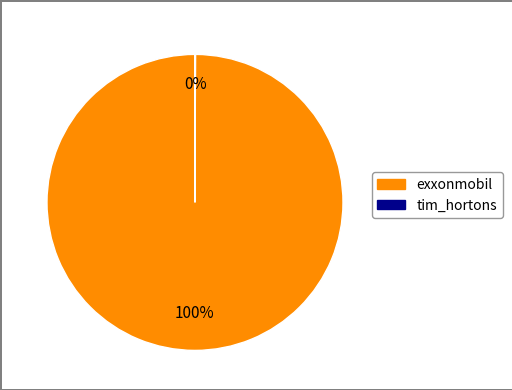

Is it true that exxonmobil is 100% of the pie?

True